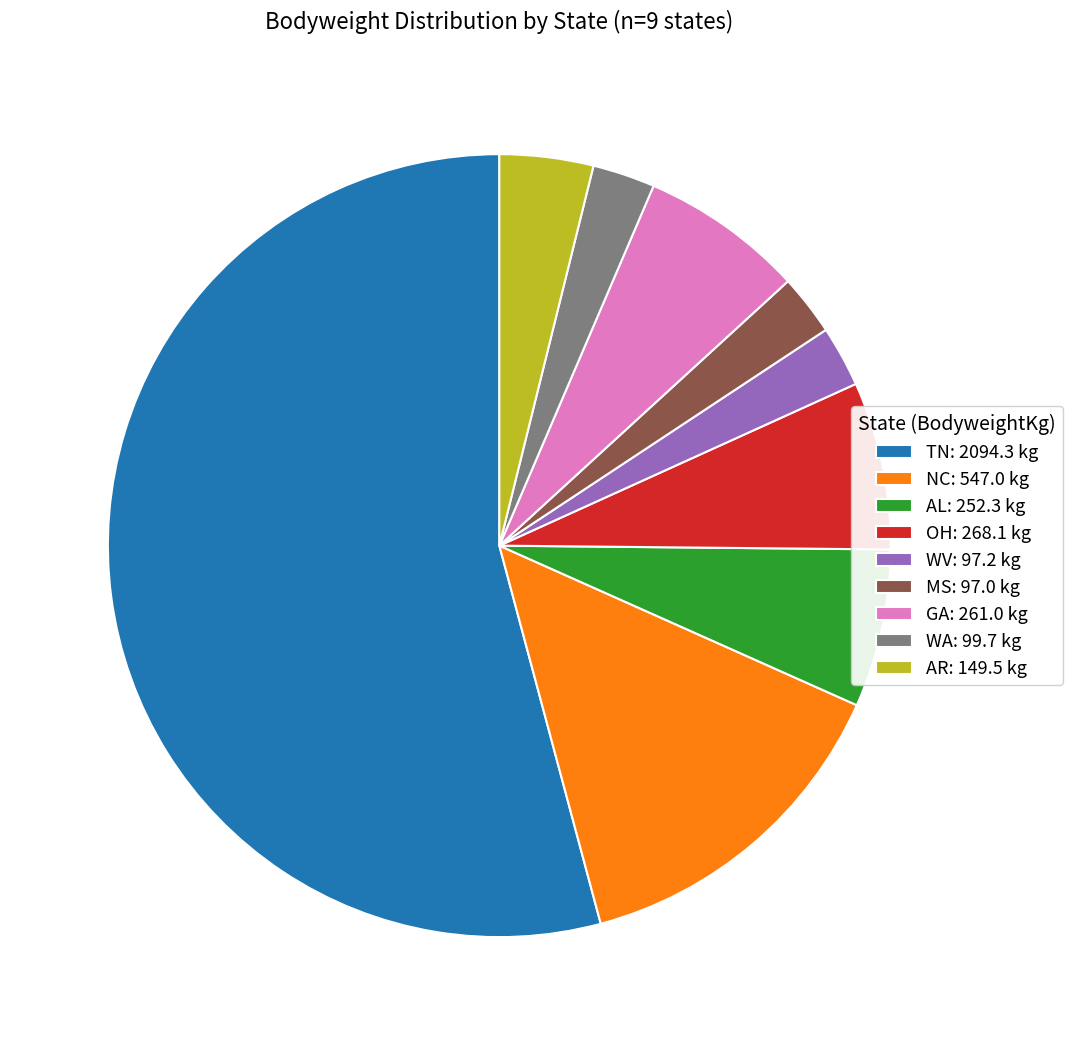

How many segments does this pie chart have?

9